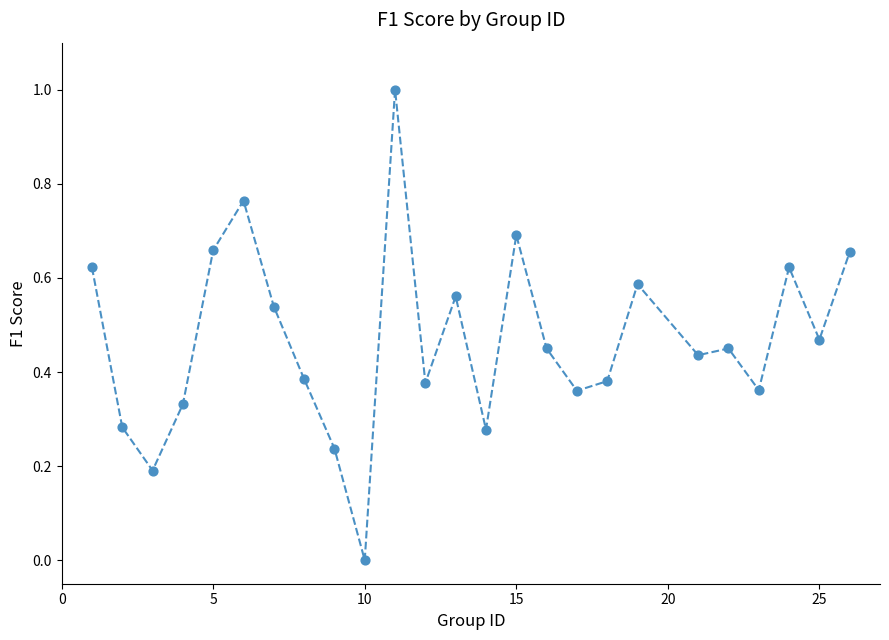

What is the range of Y values (max minus min)?

1.0